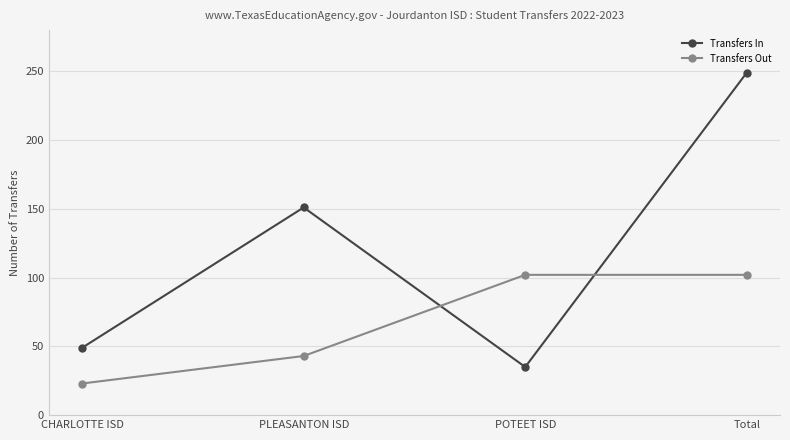

What is the lowest value of the Transfers In series?

35